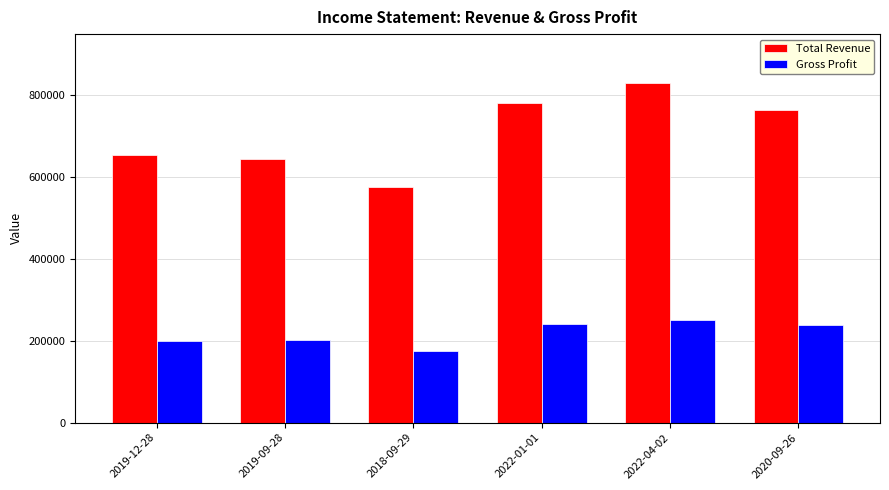

What is the highest value of the Gross Profit series?

250900